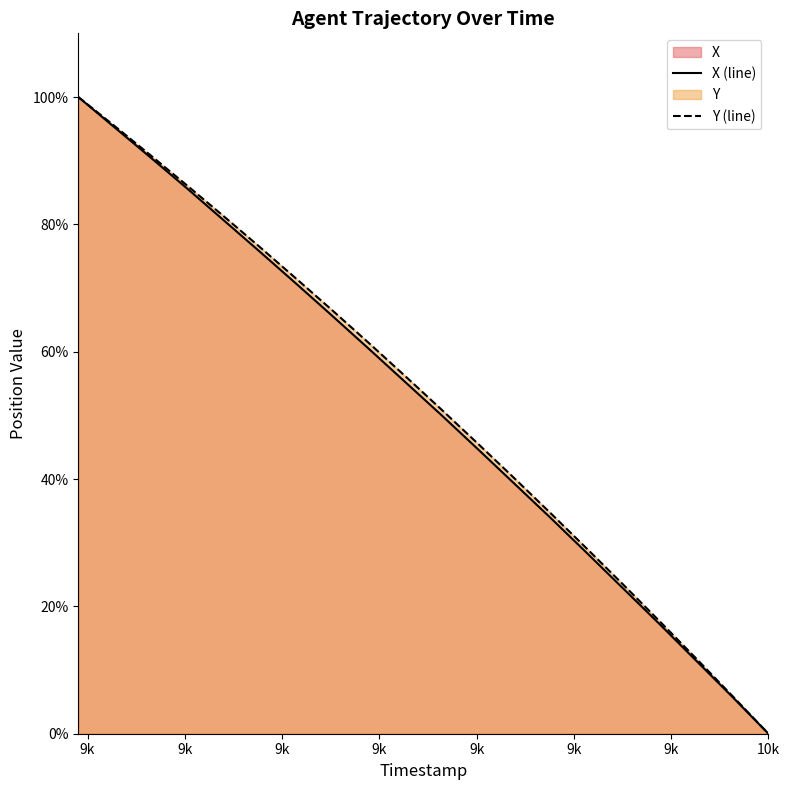

Reading right to left, what are all the values shown in this chart?

X (line): 0.0	5.8	11.5	17.2	22.8	28.4	33.9	39.3	44.7	50.0	55.2	60.4	65.6	70.7	75.7	80.7	85.6	90.5	95.2	100.0
Y (line): 0.0	6.0	11.9	17.7	23.4	29.1	34.7	40.2	45.6	50.9	56.2	61.4	66.5	71.5	76.4	81.3	86.1	90.8	95.4	100.0